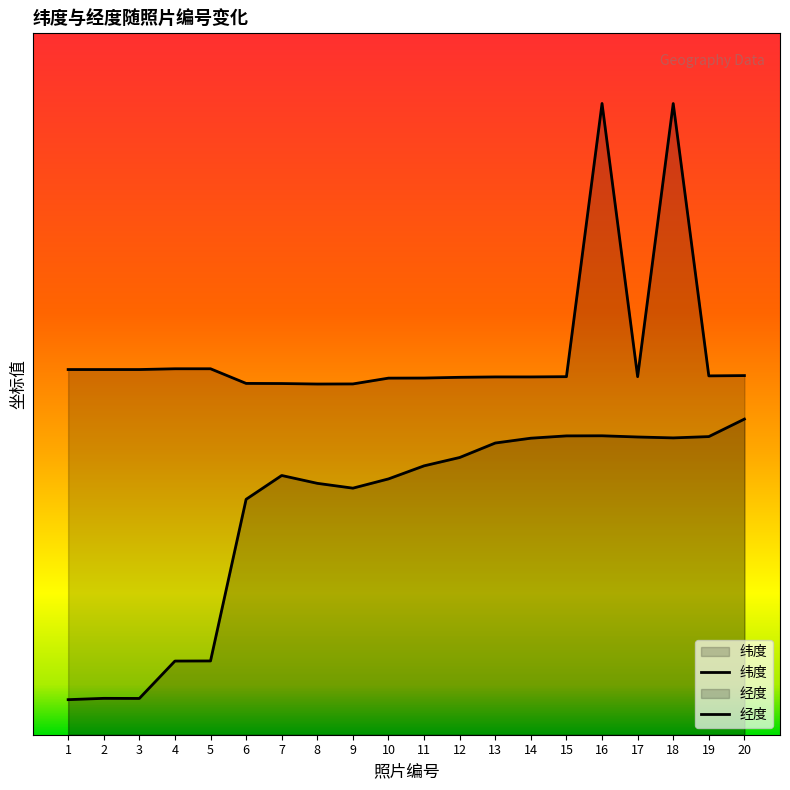

True or false: 纬度 has more than 2 points higher than both neighbors.

True